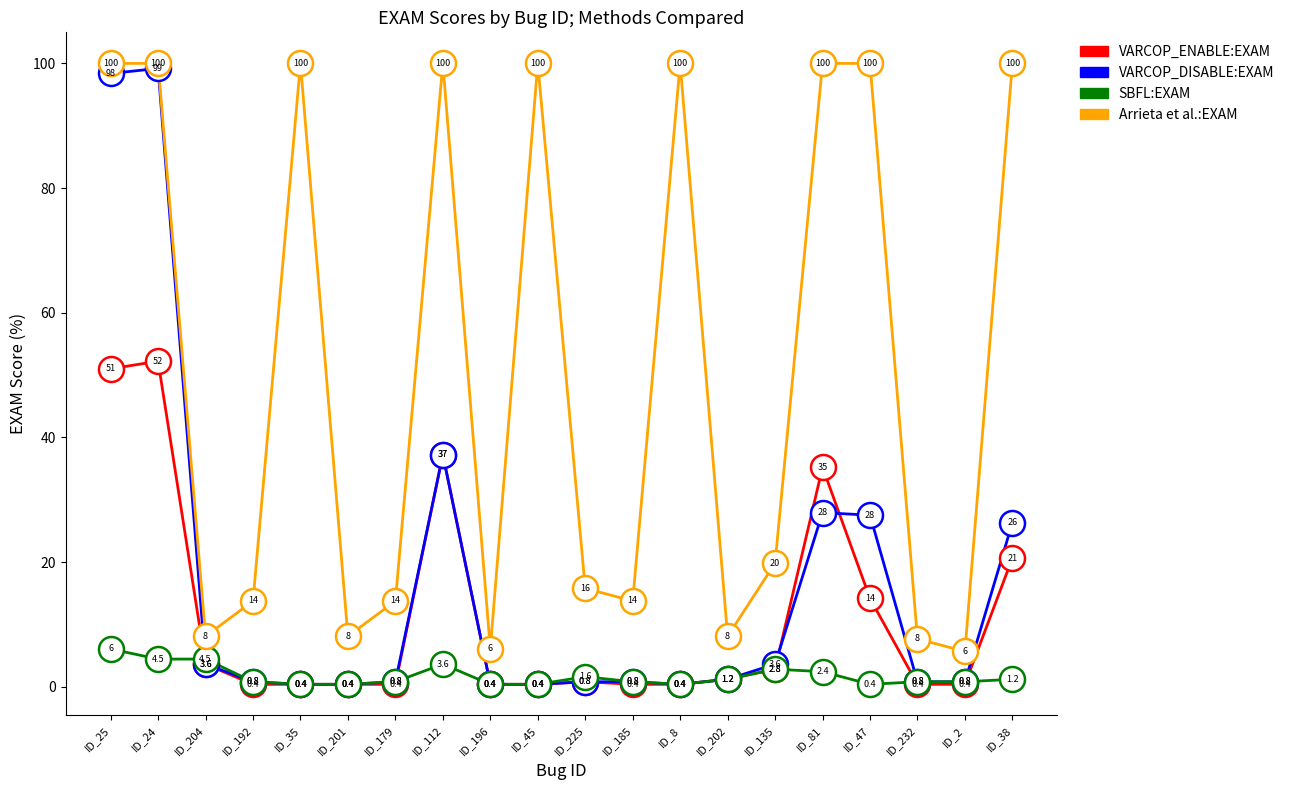

How many lines are shown in the chart?

4